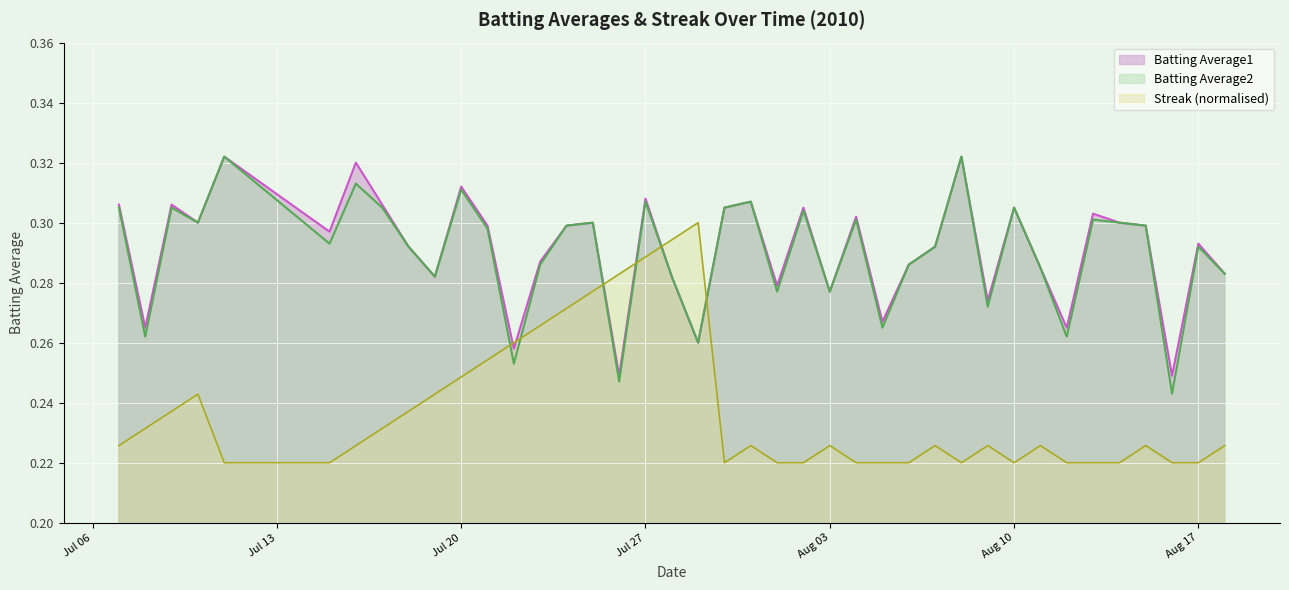

At how many categories does at least one series exceed 0?

40